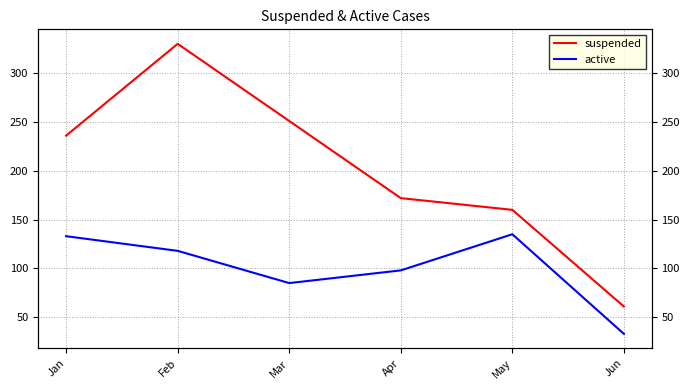

Count the number of categories in the chart.

6